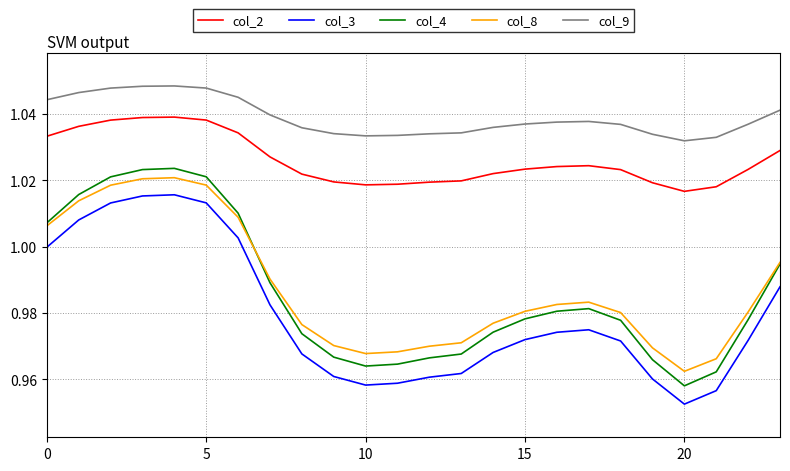

True or false: col_9 and col_8 intersect in this chart.

False